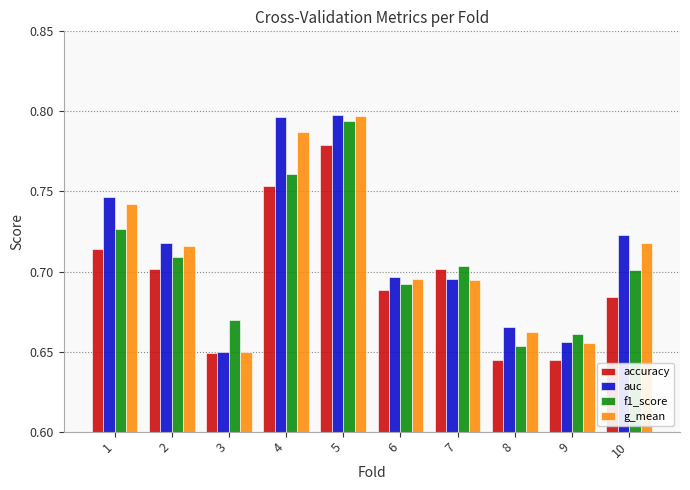

How many series are shown in this chart?

4